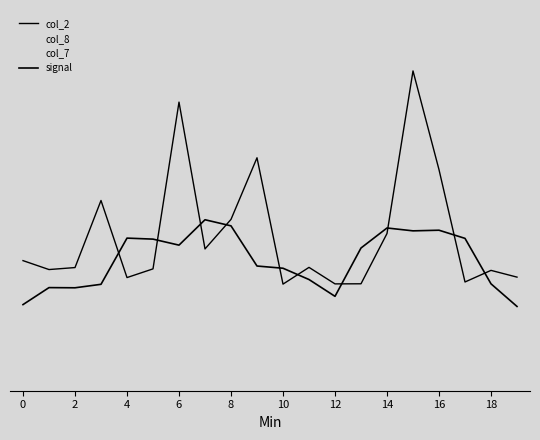

Does the chart display data point markers on the line(s)?

No